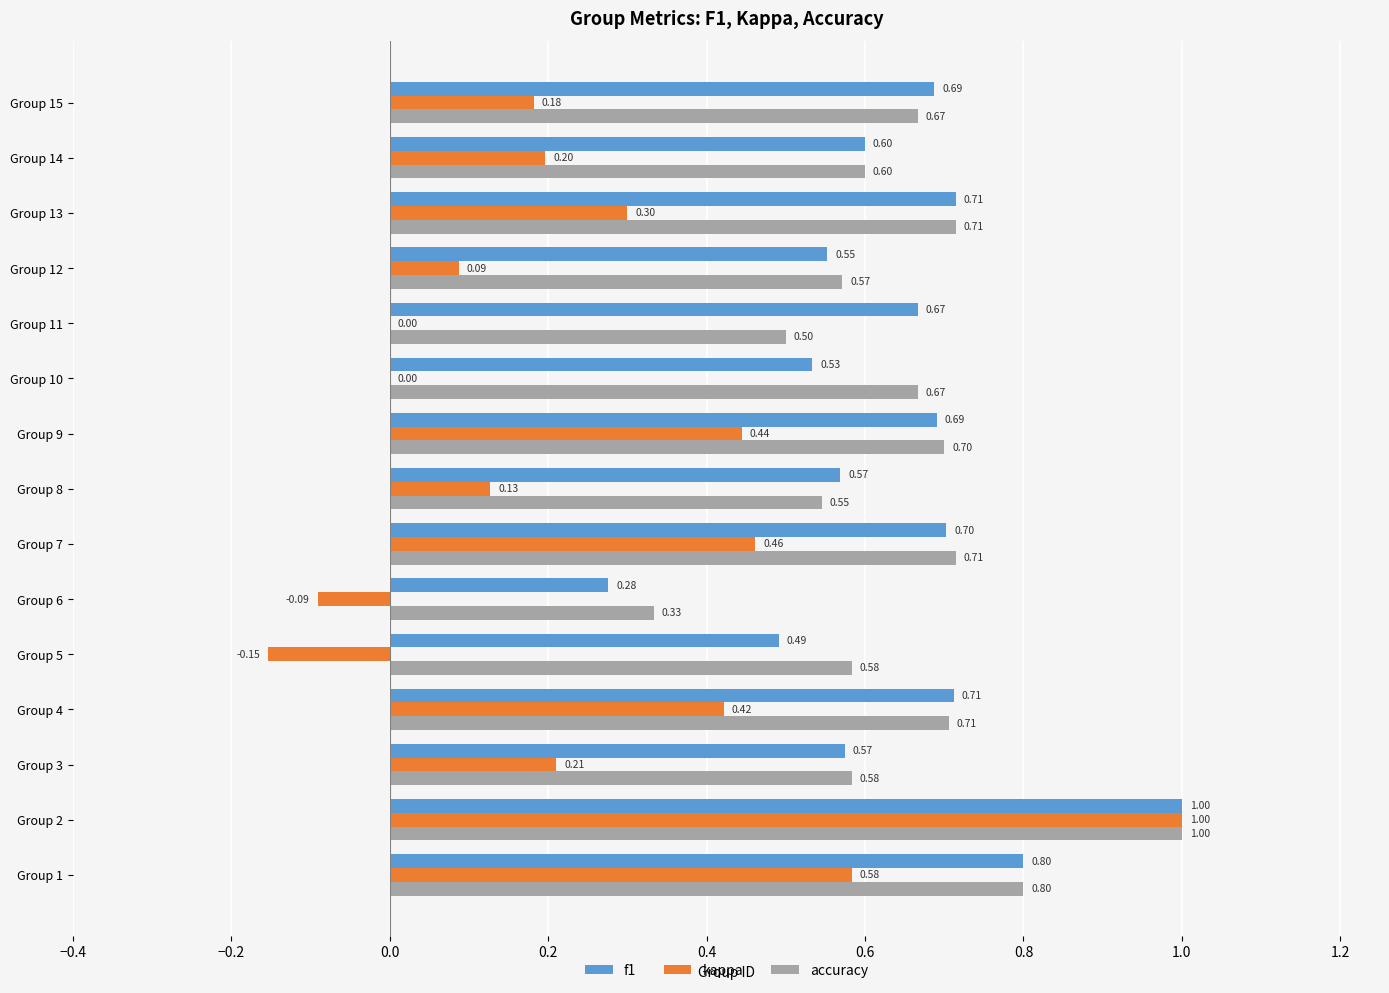

What is the sum of the accuracy values at Group 11 and Group 10?

1.2